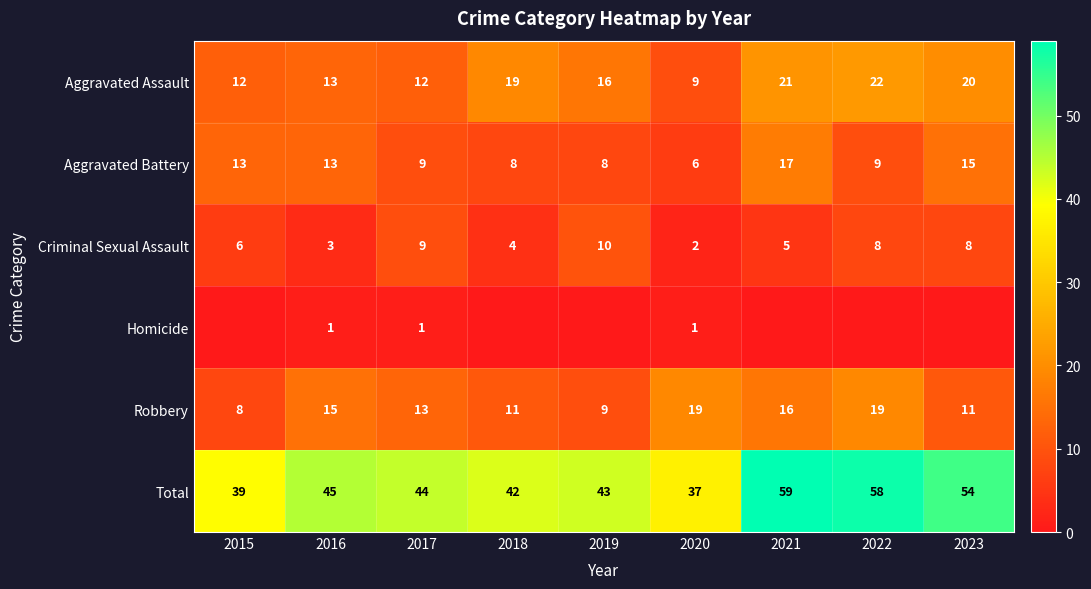

What is the total value across all series at 2018?

84